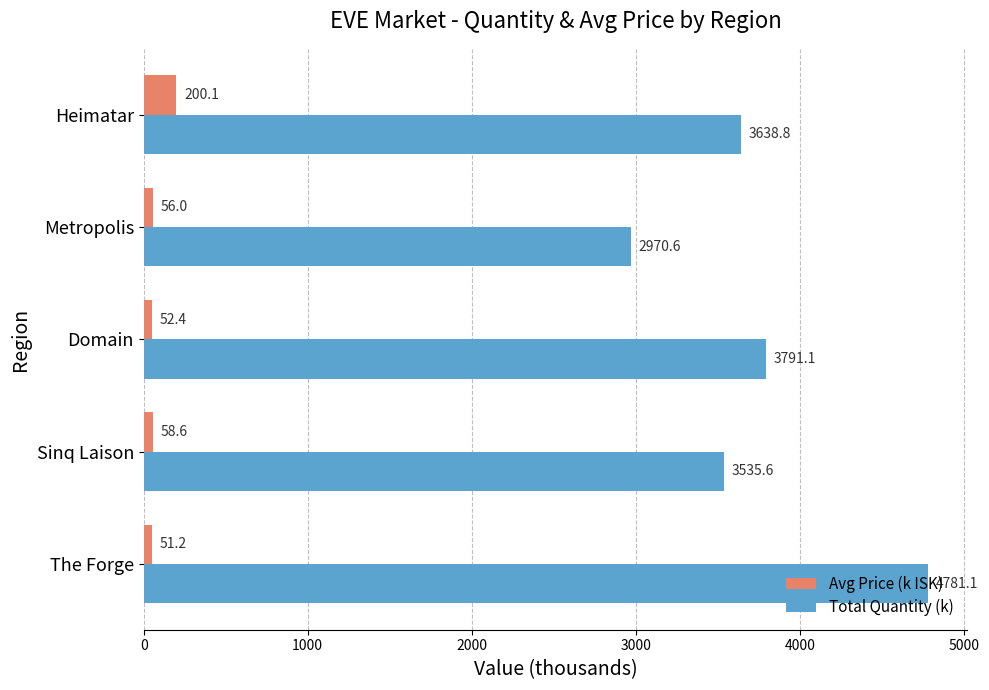

What is the average value of the Avg Price (k ISK) series?

83.7